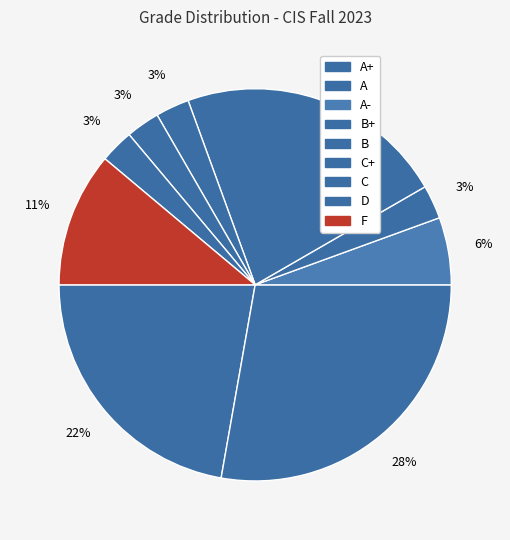

How many segments does this pie chart have?

9